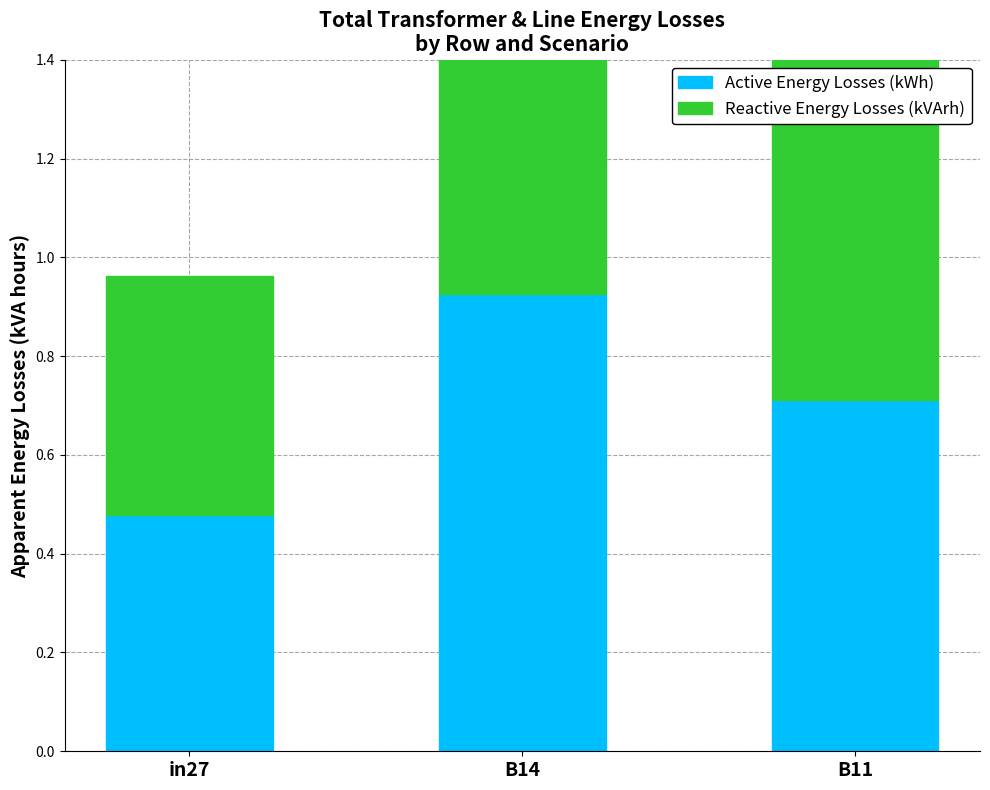

At which label does Active Energy Losses (kWh) reach its minimum?

in27